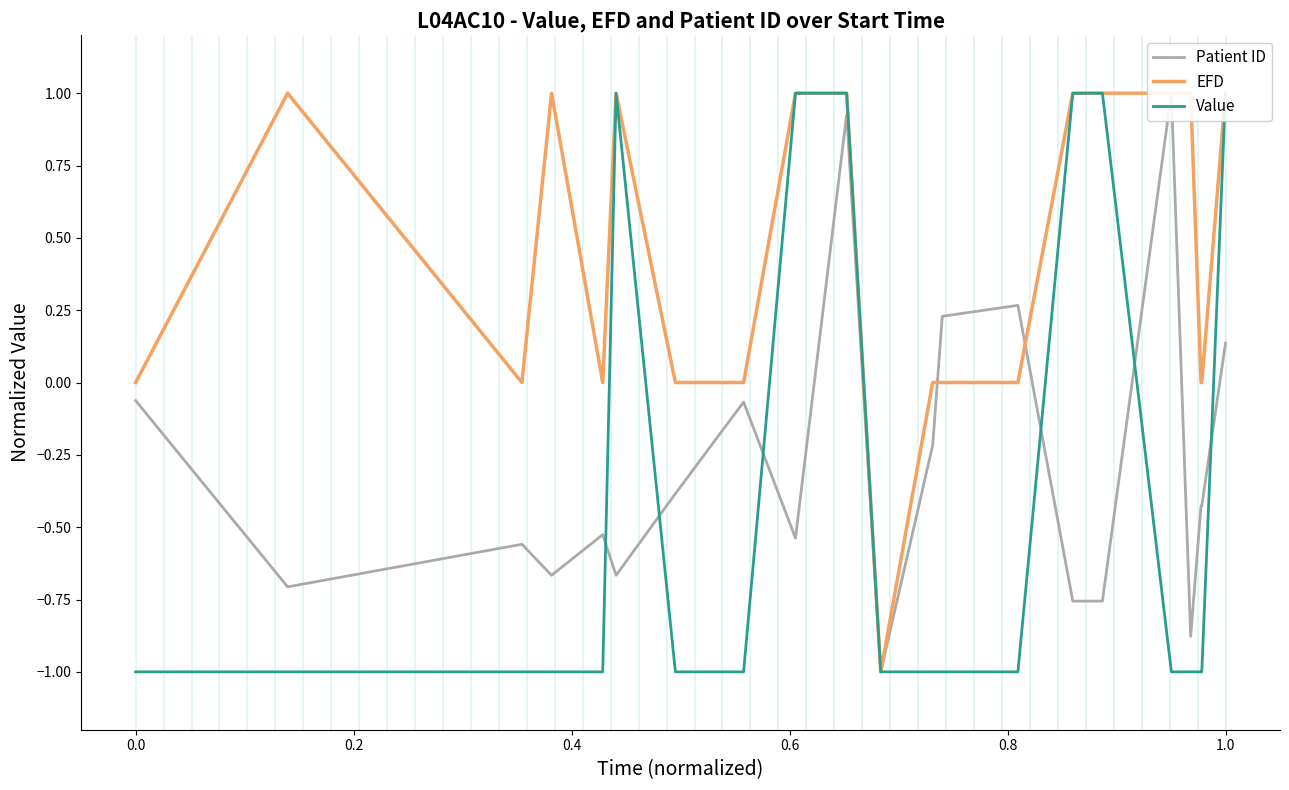

List the series in order of their peak value, lowest first.

Patient ID, EFD, Value